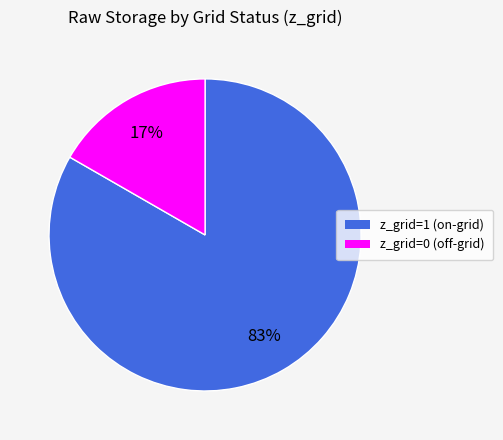

Is there any slice that represents more than half of the pie?

Yes